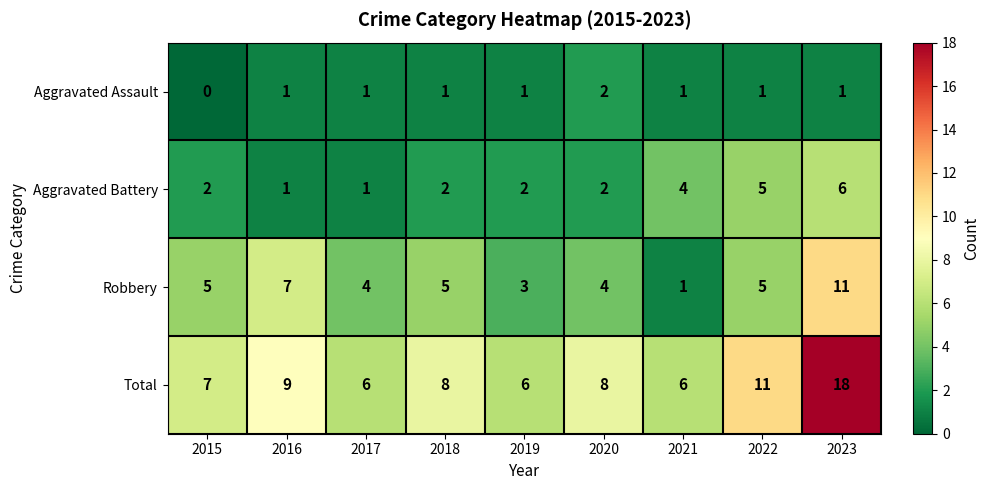

Which label corresponds to the largest value in the chart?

2023